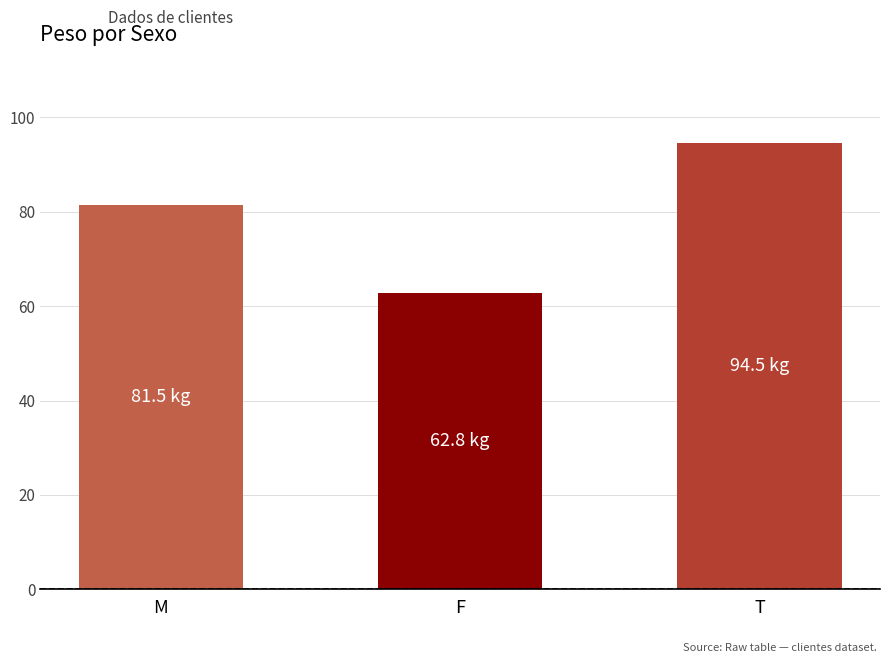

What is the smallest value displayed?

62.8